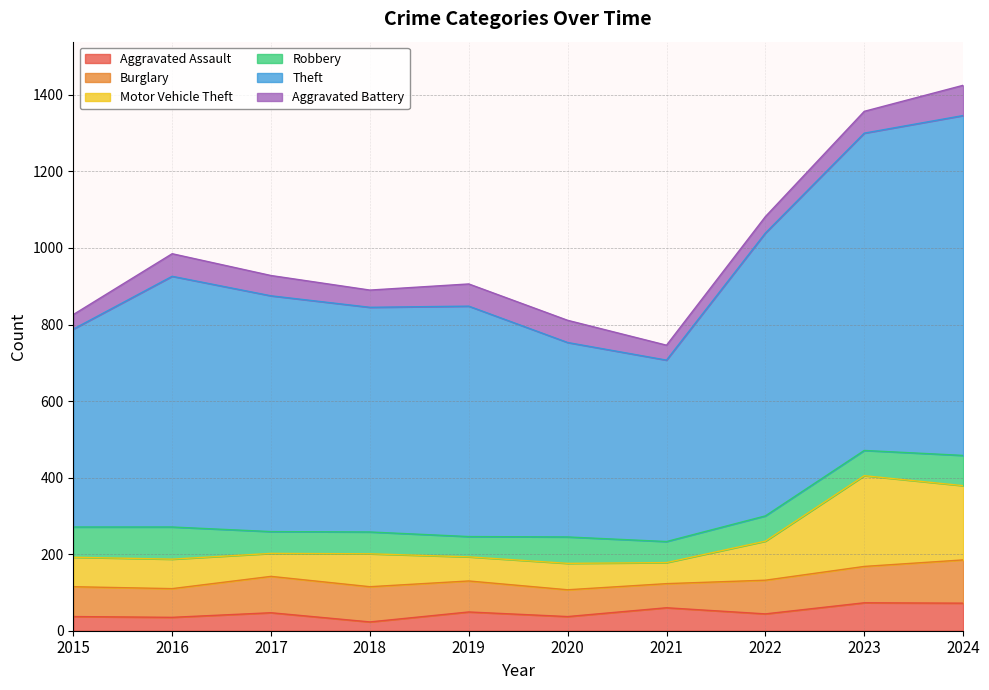

Count the number of categories in the chart.

10